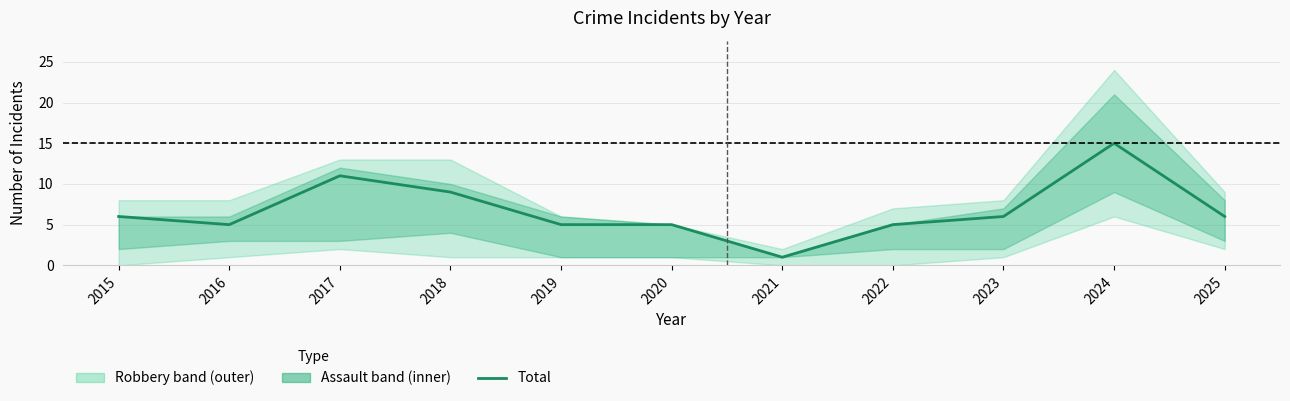

What is the smallest value displayed?

1